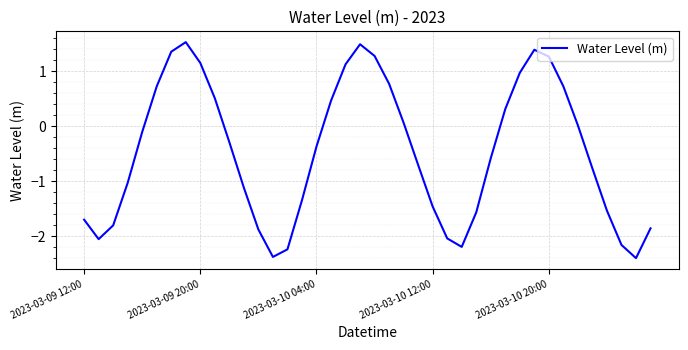

What is the difference between the maximum and second lowest values?

3.9